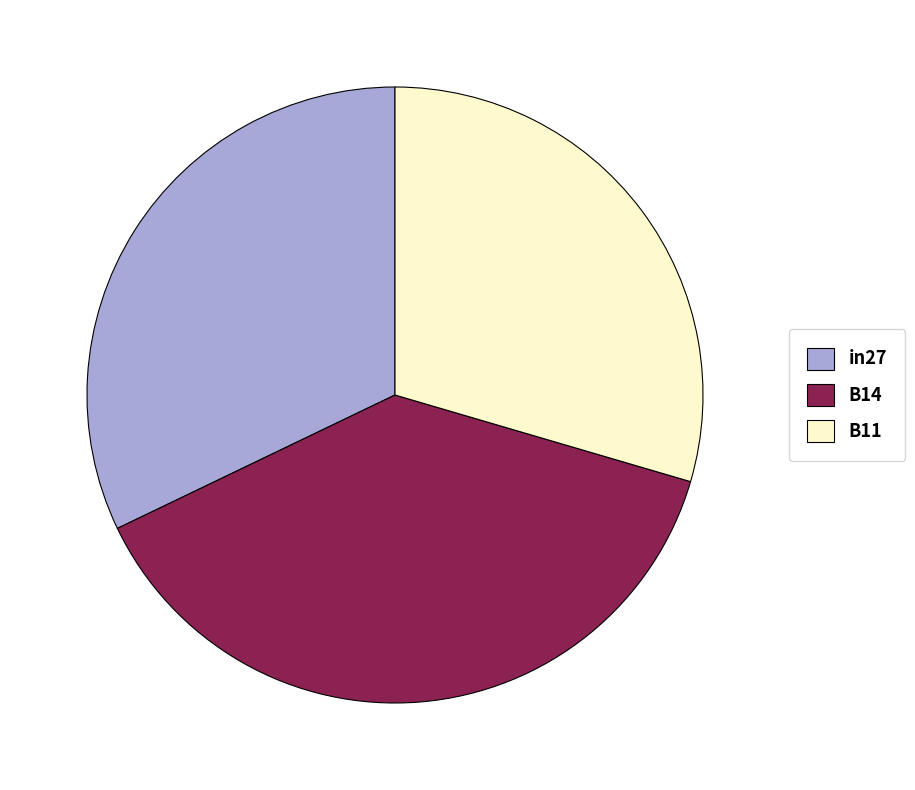

Is the sum of in27 and B11 greater than half?

Yes